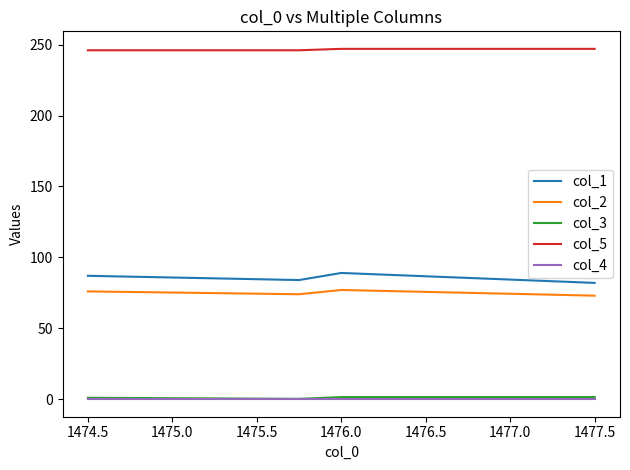

True or false: col_3 and col_5 intersect in this chart.

False